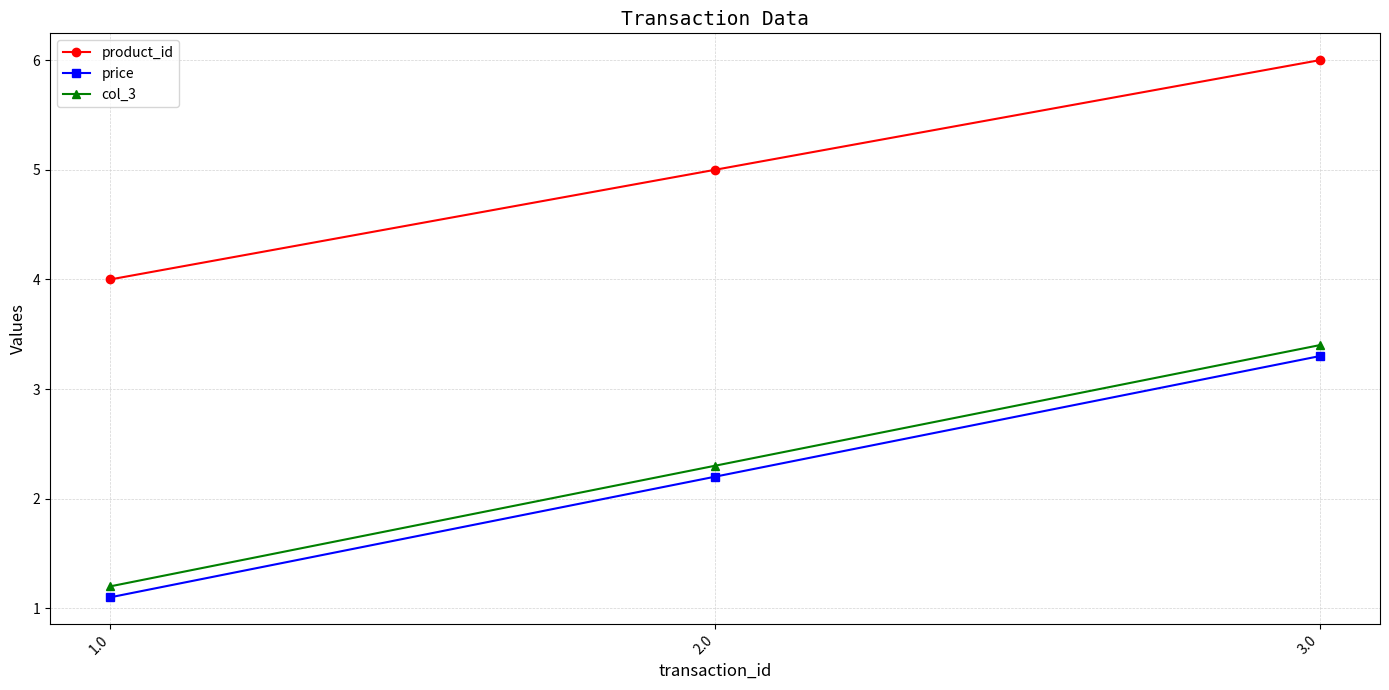

Which category has the lowest value in the price series?

1.0